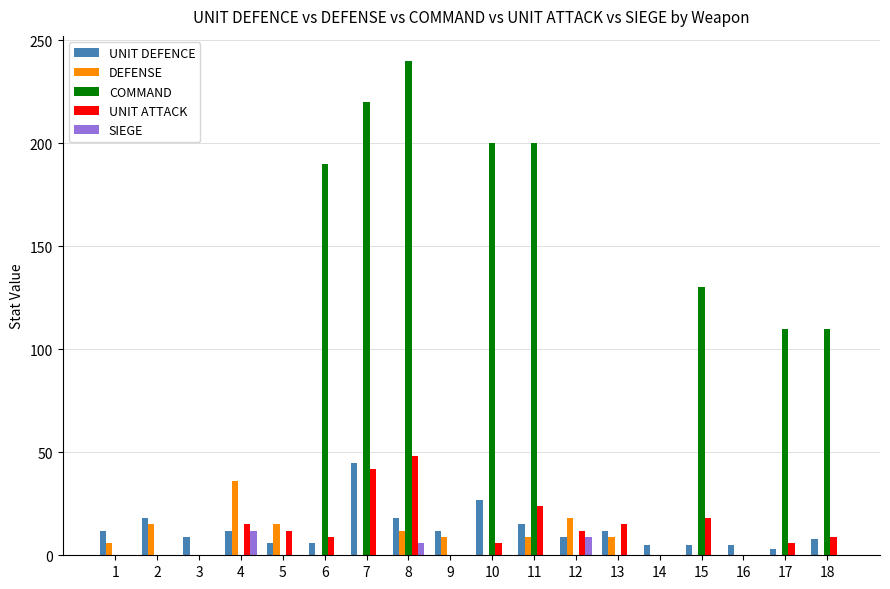

How many groups of bars are there?

18